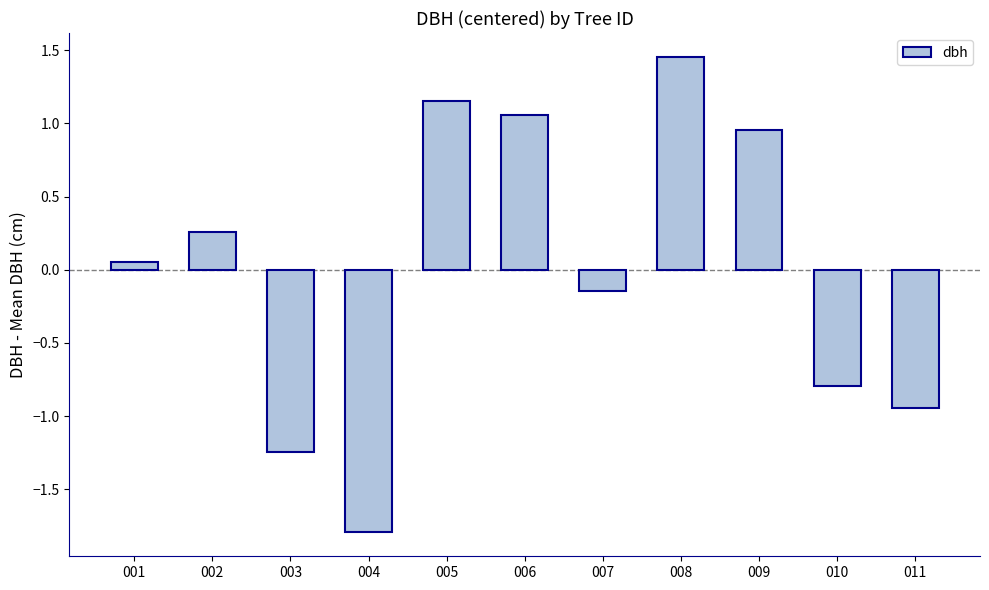

The chart shows a value of 0.3 at 009. True or false?

False